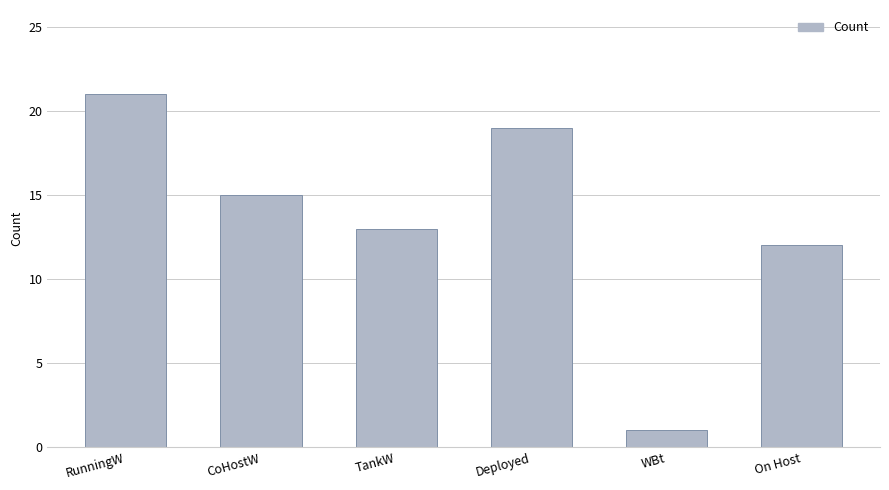

Rank the categories by value from highest to lowest.

RunningW, Deployed, CoHostW, TankW, On Host, WBt